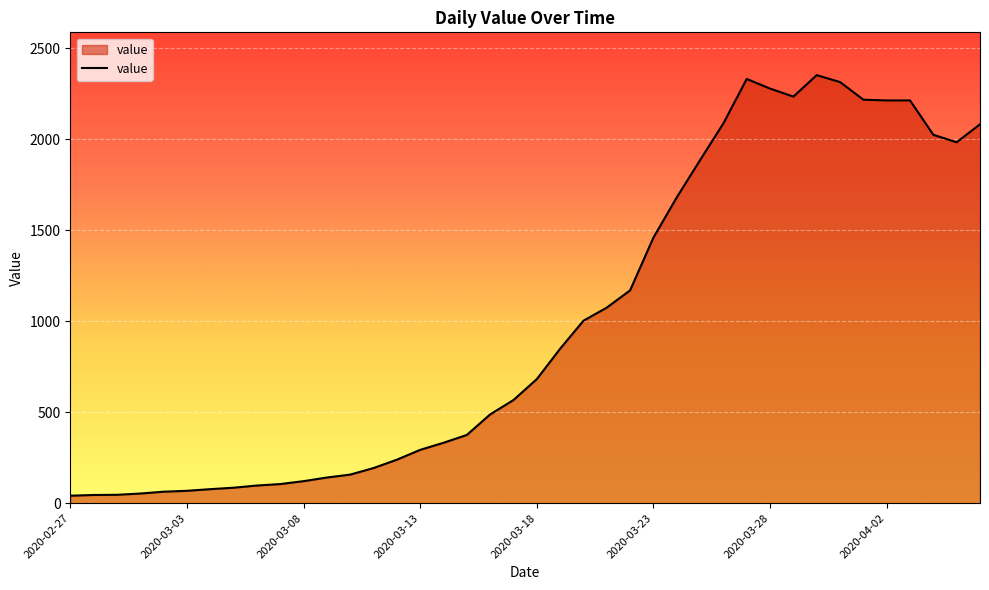

How many lines are shown in the chart?

1